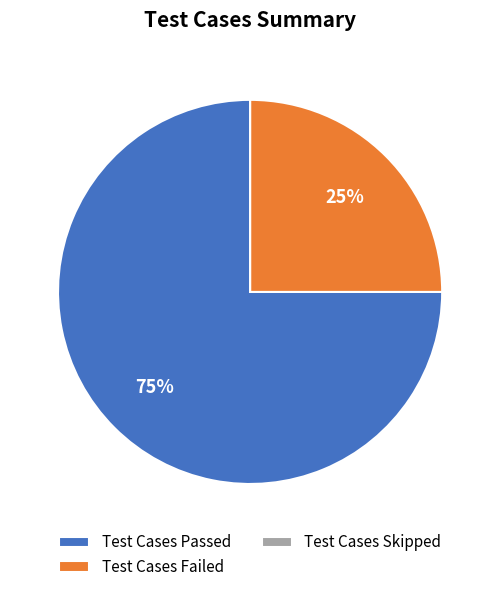

To the nearest percent, what is the difference between the Test Cases Failed and Test Cases Passed slice percentages?

50%